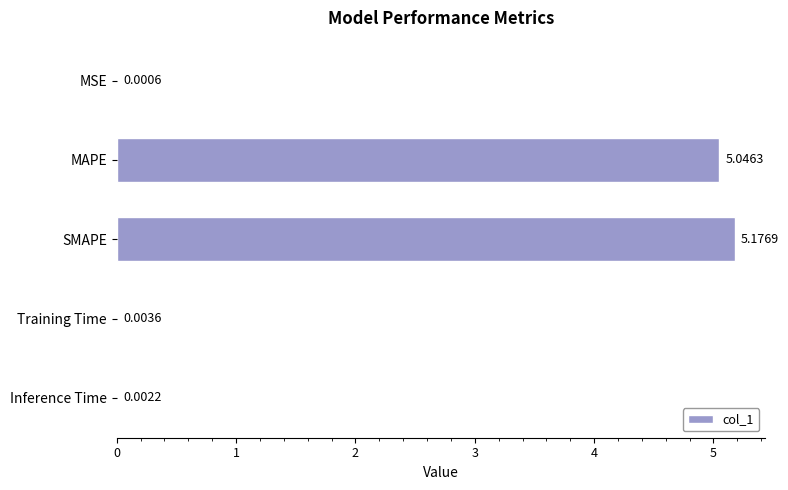

At which category does the chart reach its peak across all series?

SMAPE